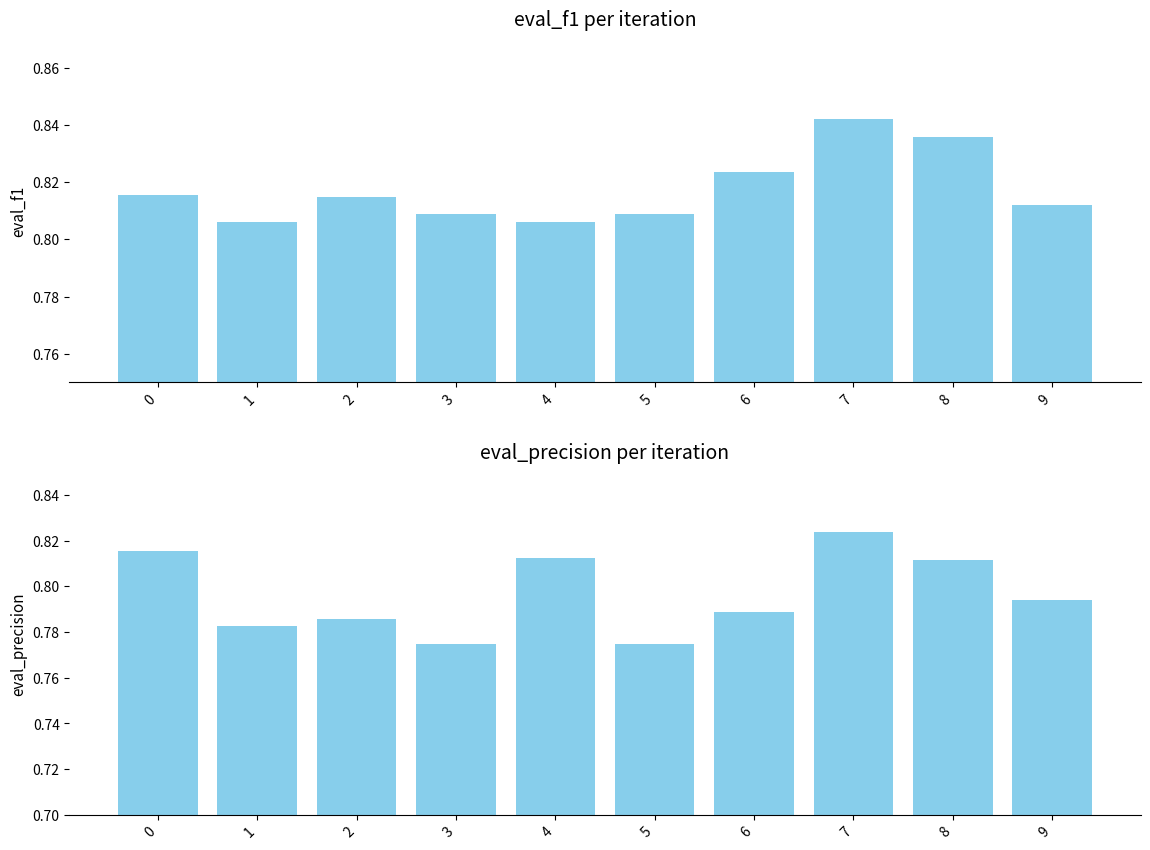

What is the value of the eval_precision bar at the 1st from the left?

0.8